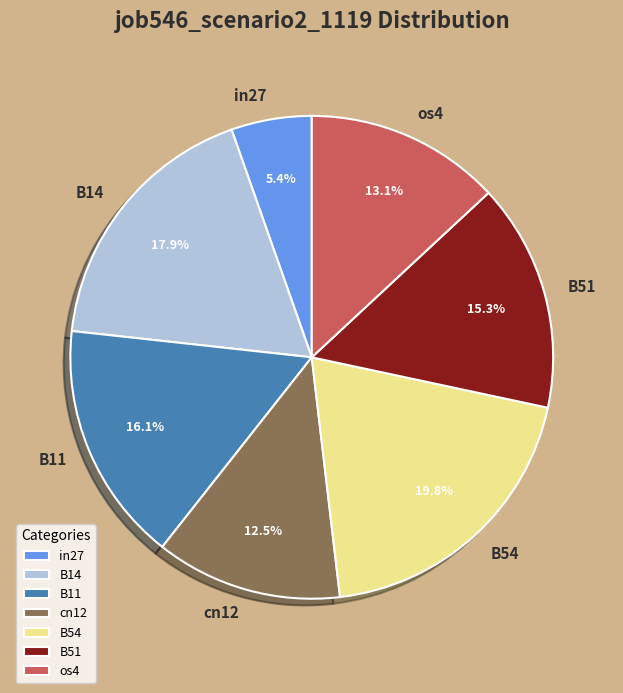

Is it true that os4 is 13% of the pie?

True